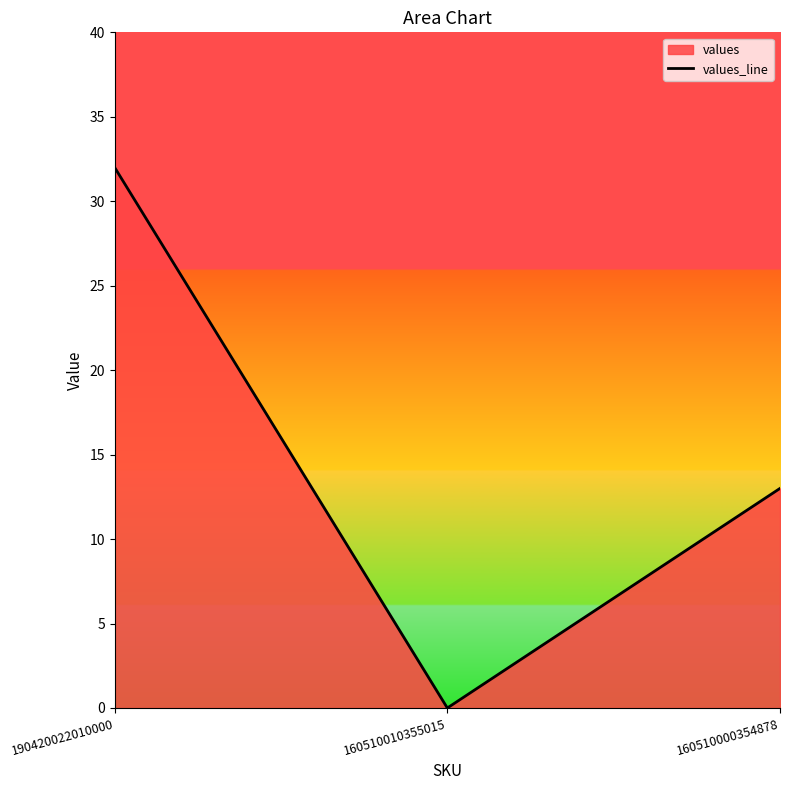

How many lines are shown in the chart?

1